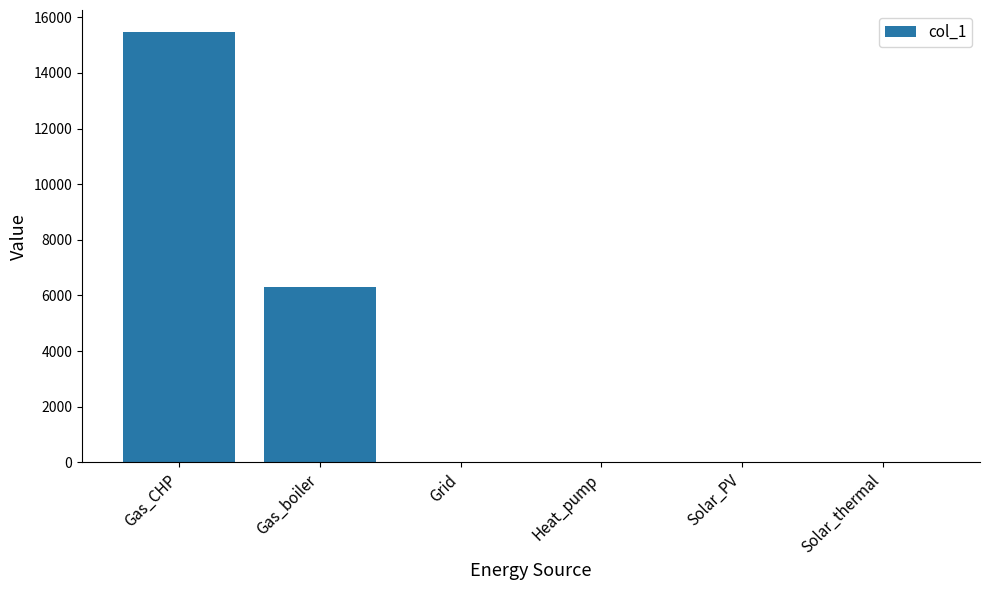

Read the value at Gas_boiler.

6316.4